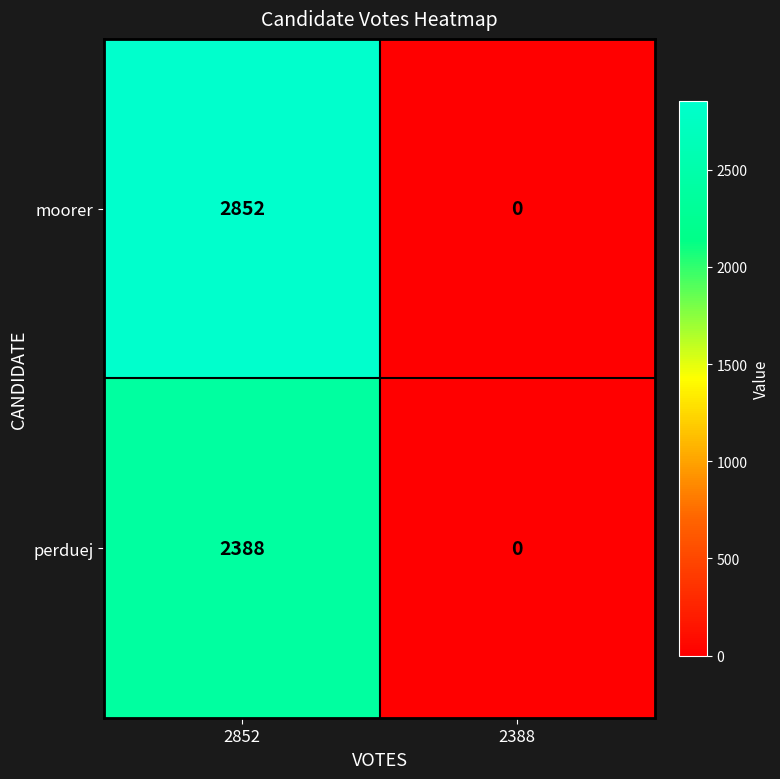

What is the total value across all series at 2852?

5240